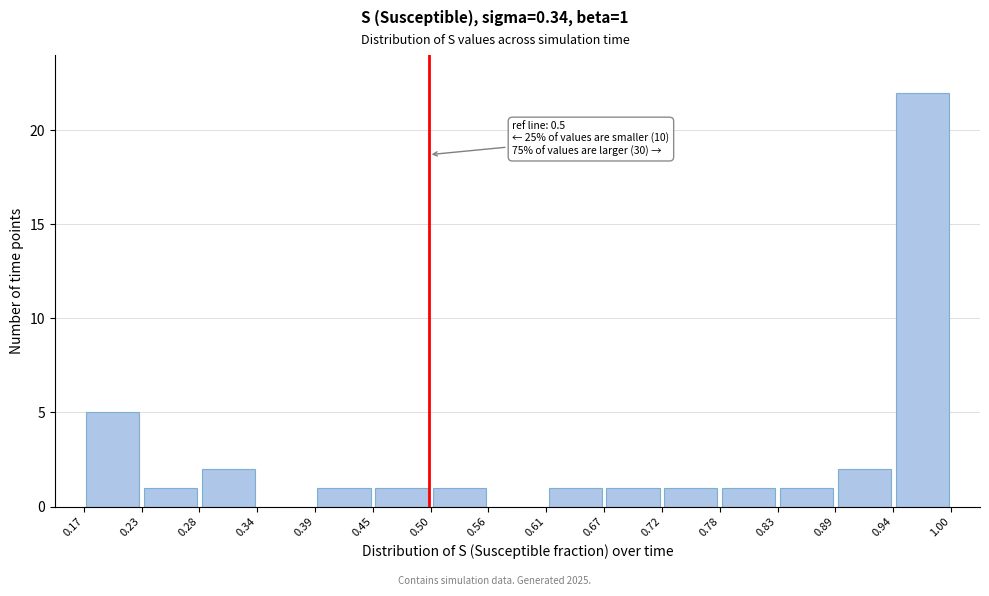

Which range on the x-axis has the tallest bar?

0.94 to 1.00